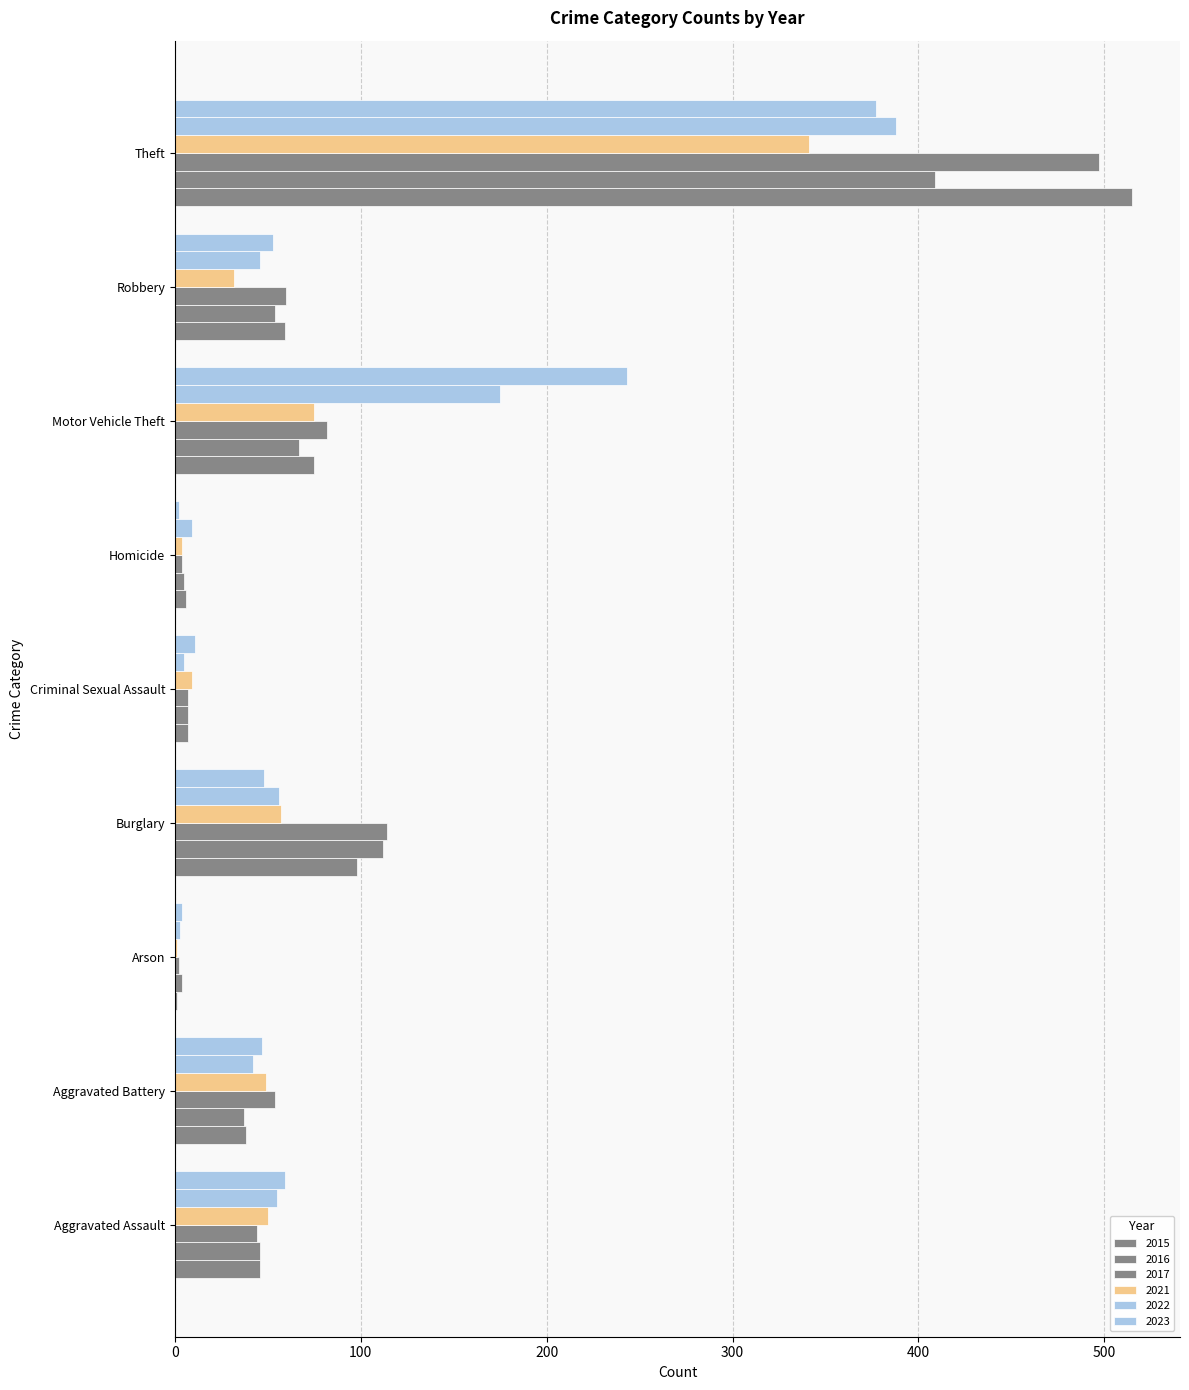

The value of 2015 at Burglary is 149. True or false?

False